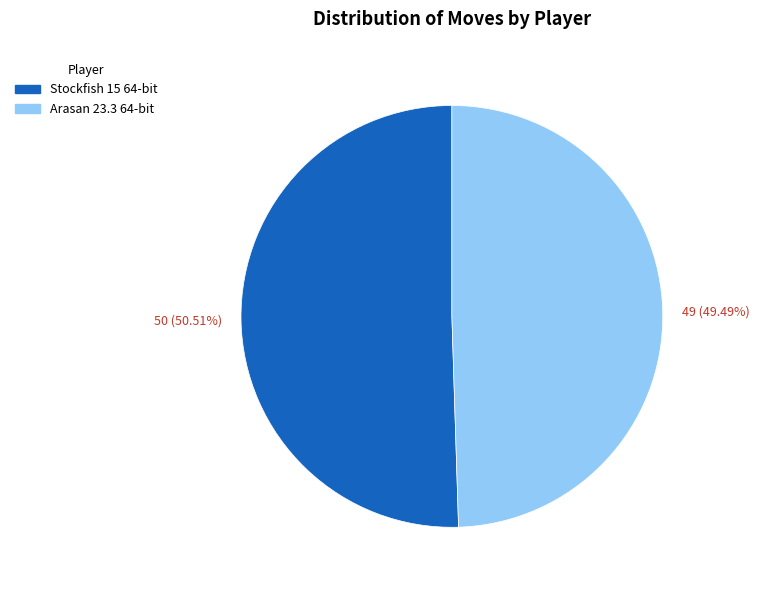

Which slice is the smallest?

Arasan 23.3 64-bit